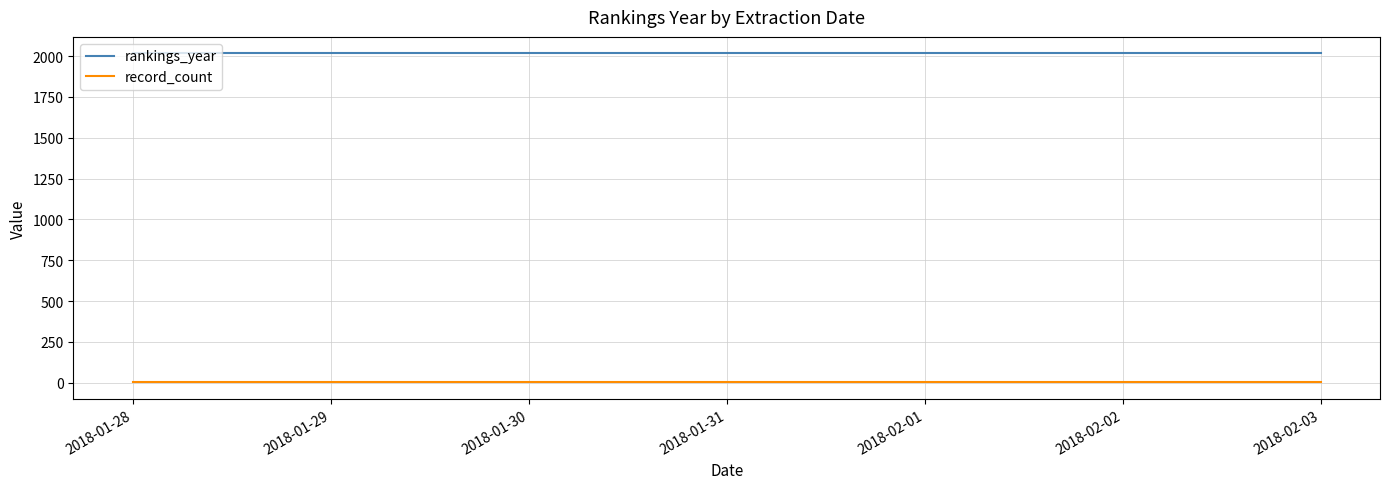

What is the maximum value shown in the chart?

2017